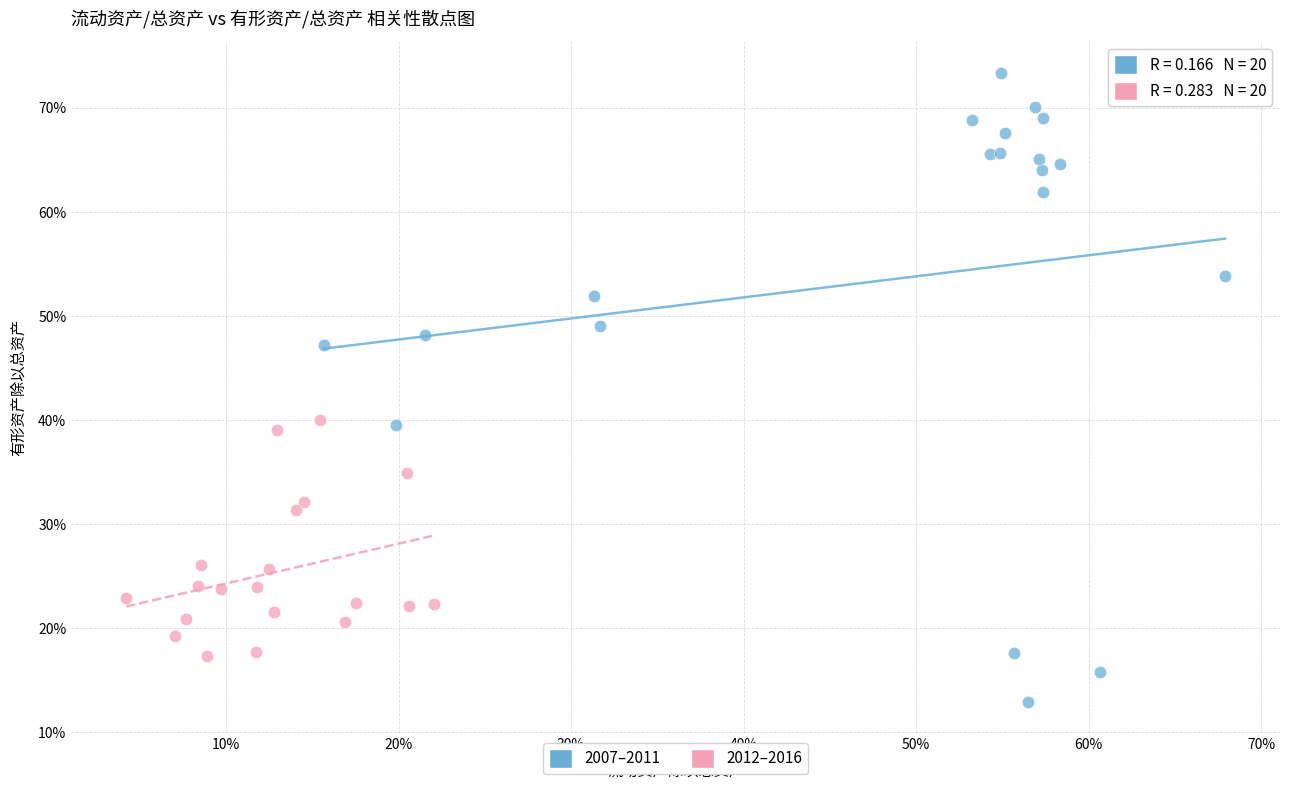

Which series has the widest spread of Y values?

2007–2011